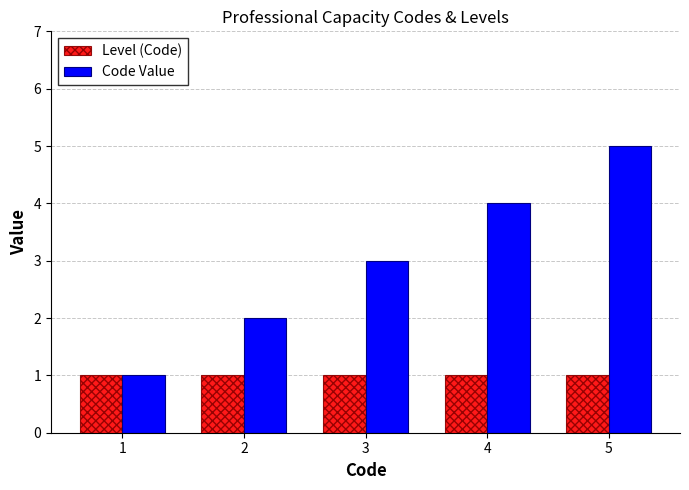

What are all the series names shown in the legend?

Level (Code), Code Value